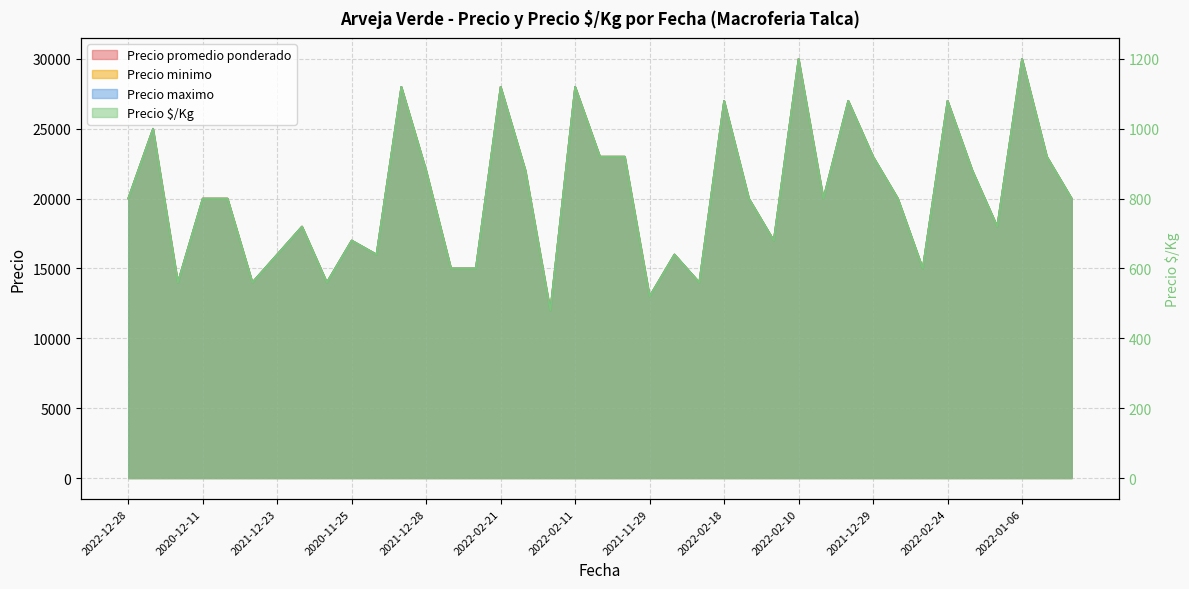

What is the maximum value for Precio minimo?

30000